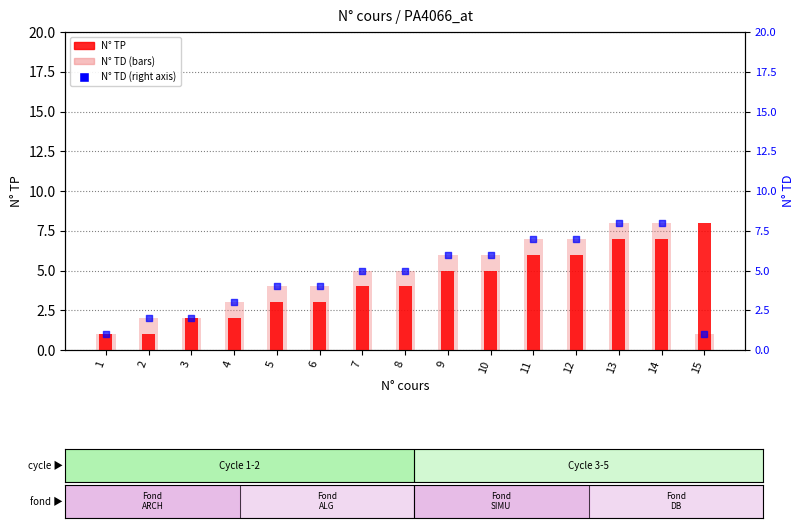

Which series has the largest Y range (max minus min)?

N° TP